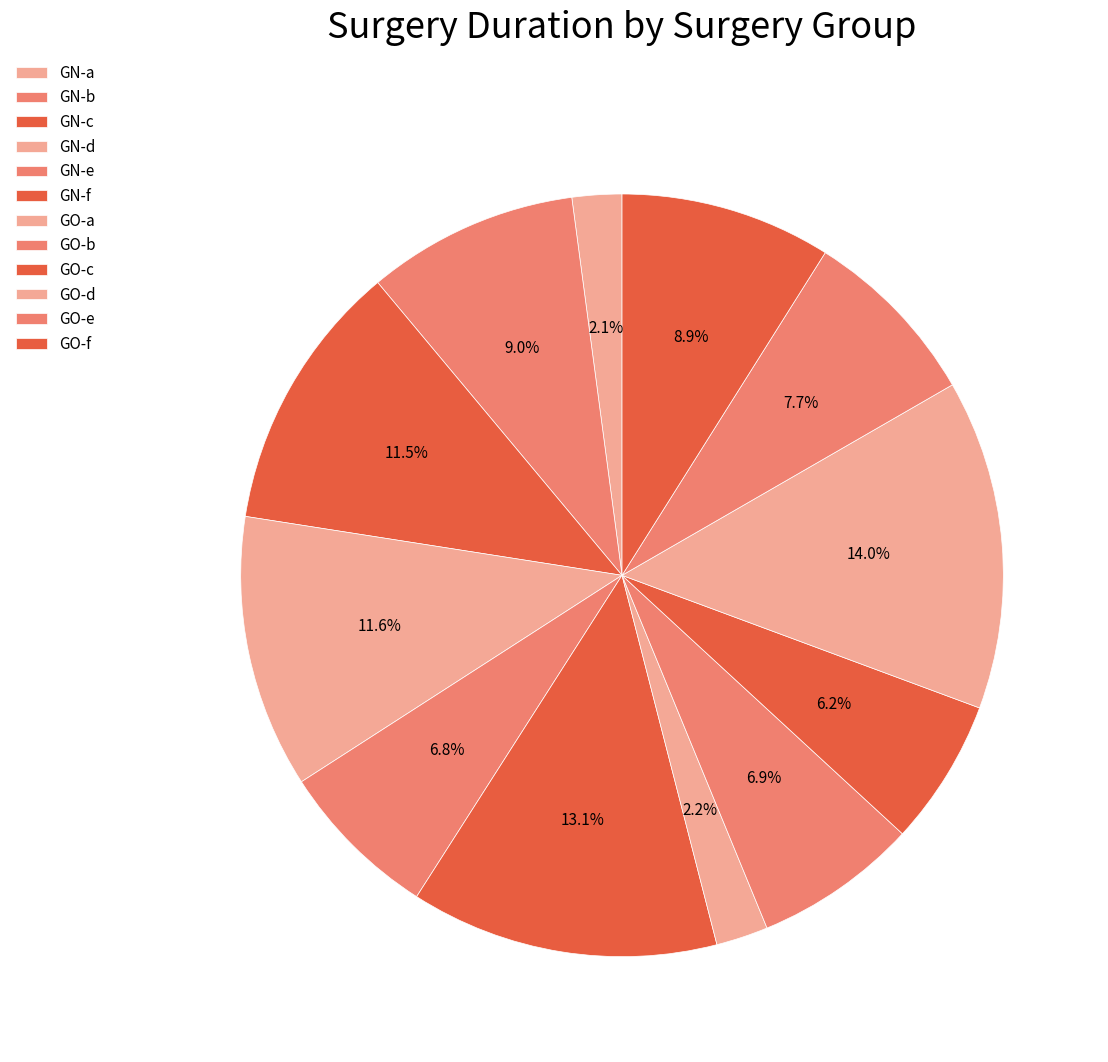

What is the total percentage of GO-d and GO-f?

22.9%